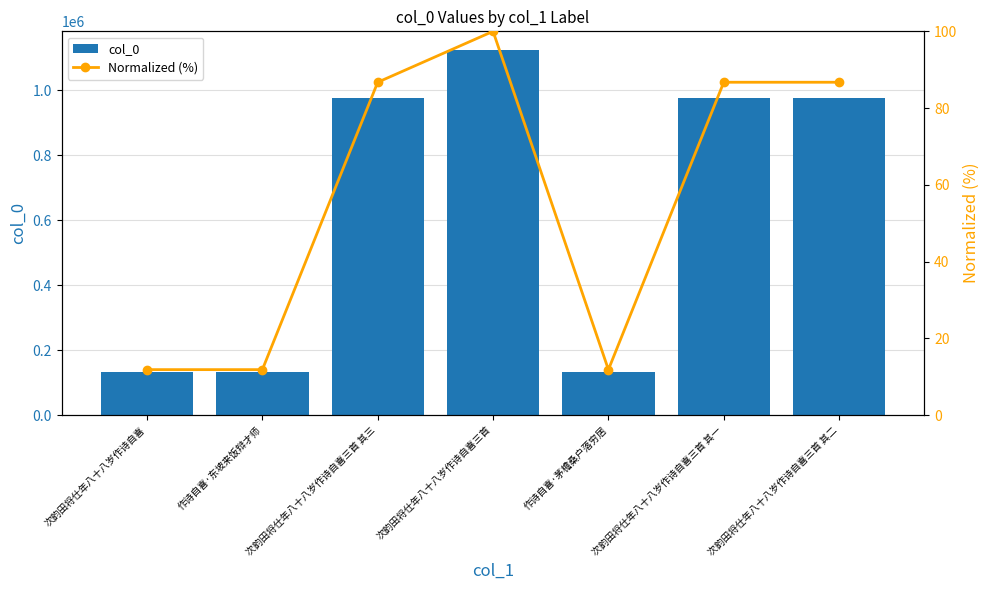

What value does the col_0 series have at 次韵田将仕年八十八岁作诗自喜三首 其二?

975203